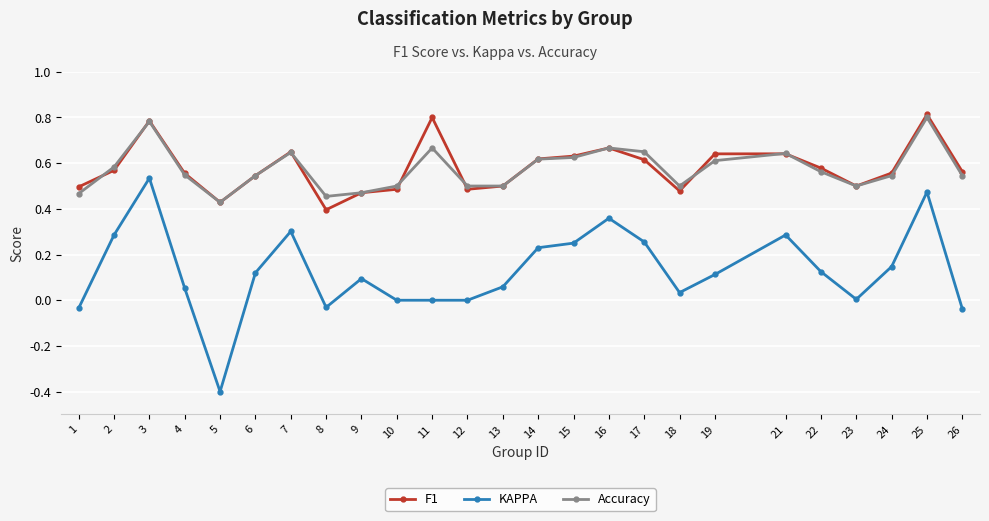

Where is the first local minimum for Accuracy?

5